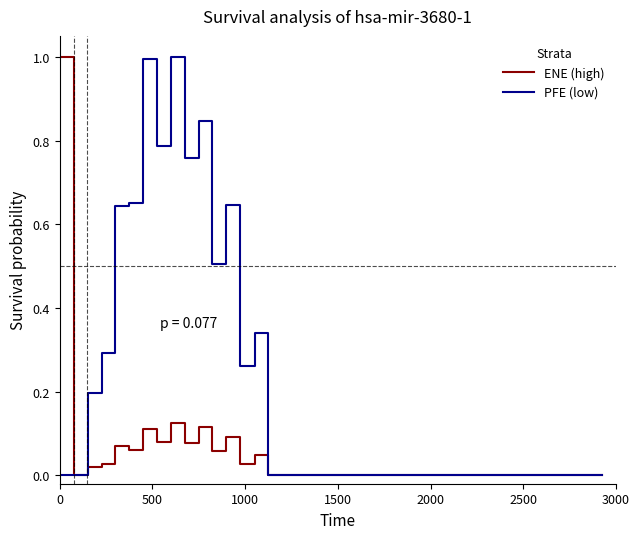

Which series has the largest total across all categories?

PFE (low)